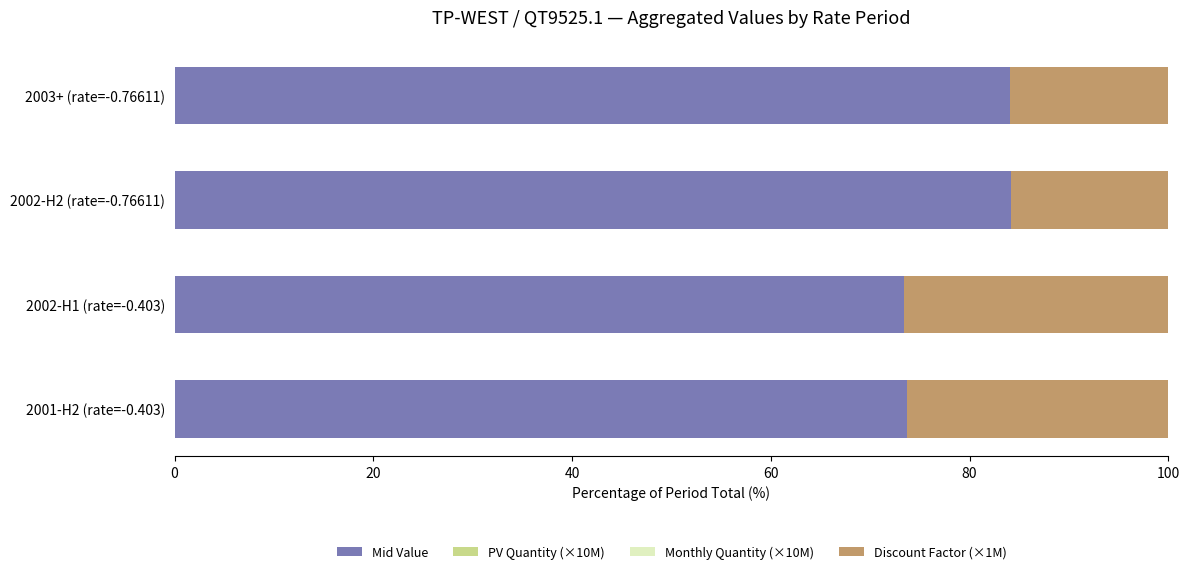

What is the maximum value for Mid Value?

84.2